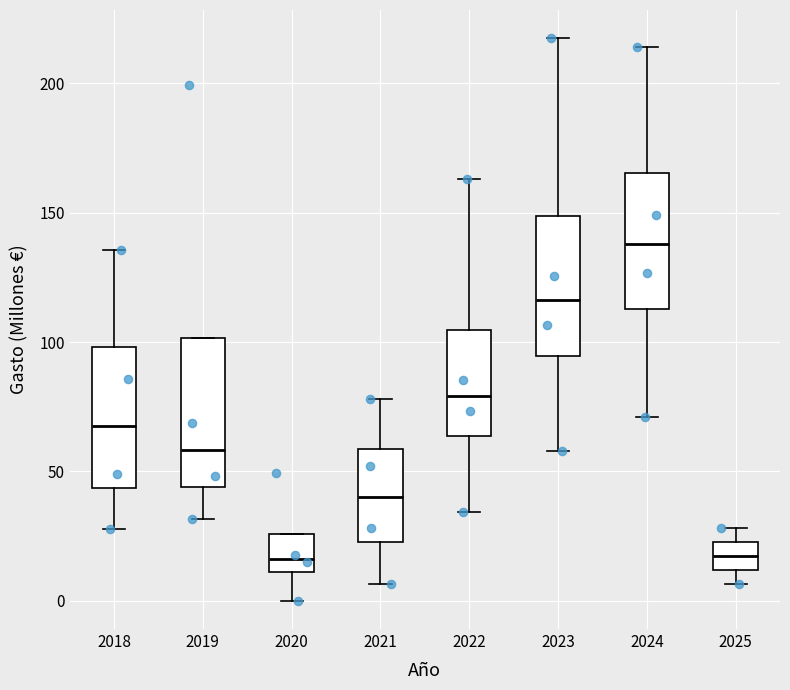

Where does the lower whisker of the box at x = 2020 end on the y-axis? The values are not printed on the chart, so give them approximately, as read against the axis.

0